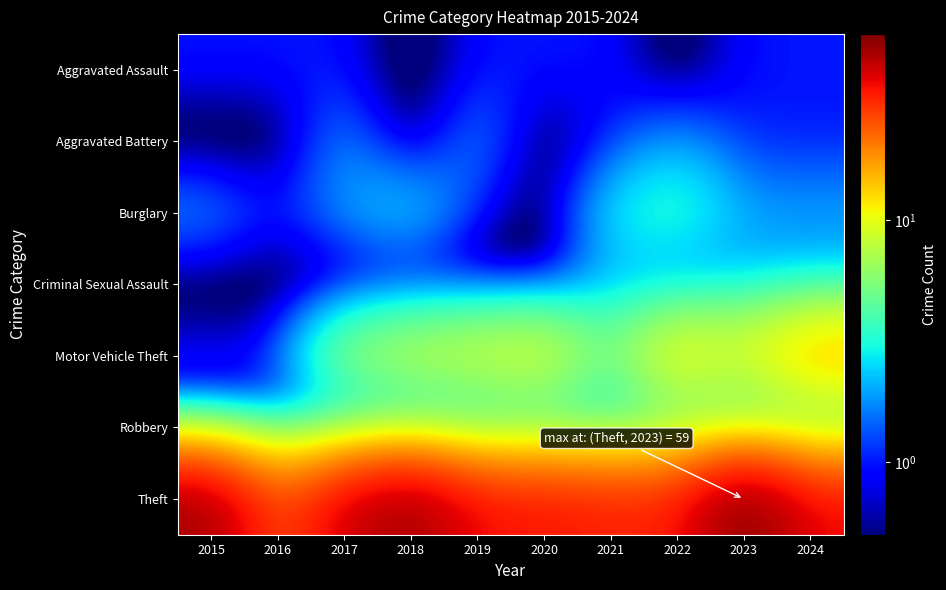

Which series has the largest total across all categories?

Theft